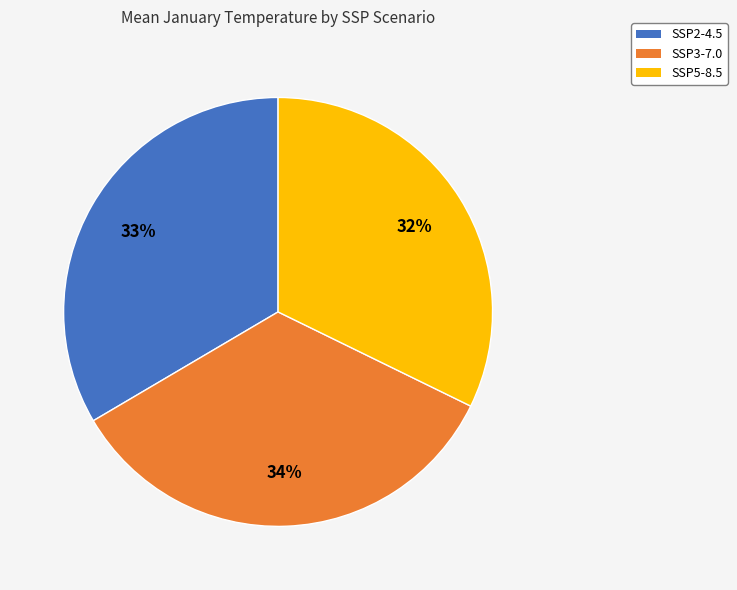

Does any single category account for the majority?

No